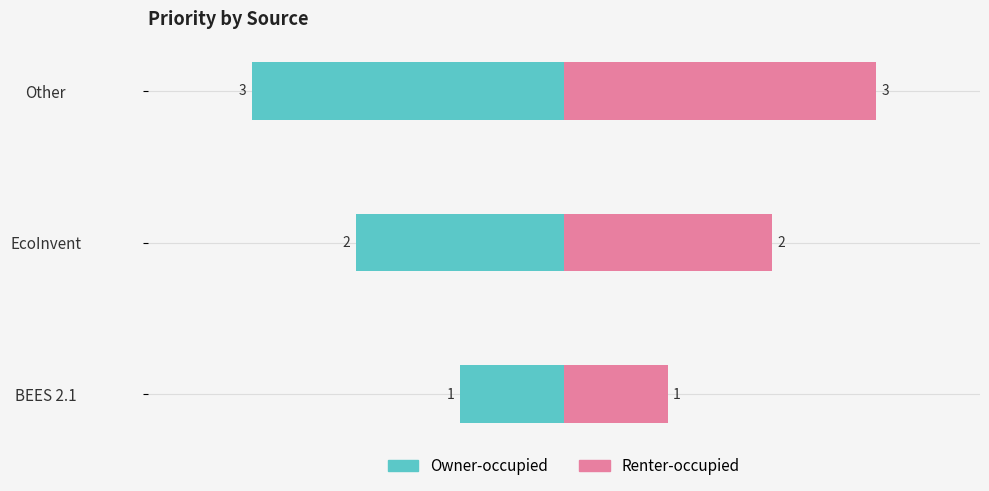

Which series has the largest range (max minus min)?

Owner-occupied